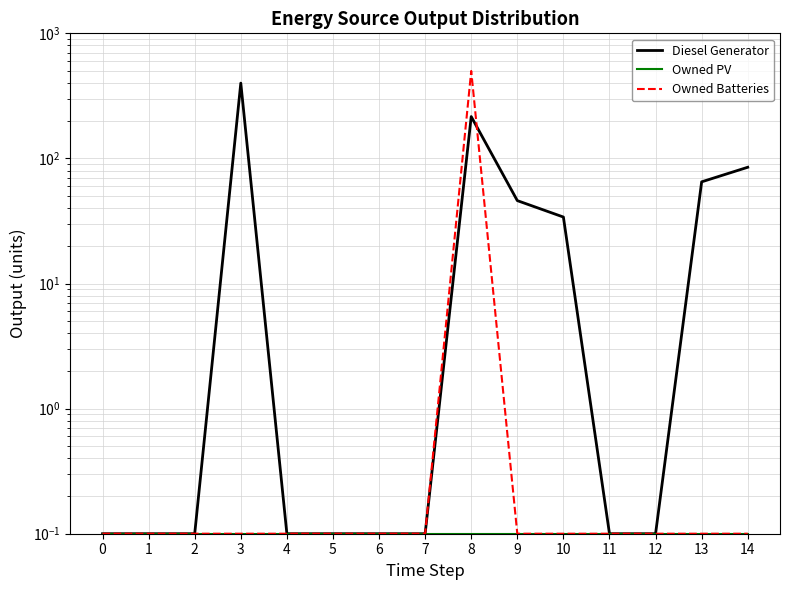

Count the number of data series in this chart.

3